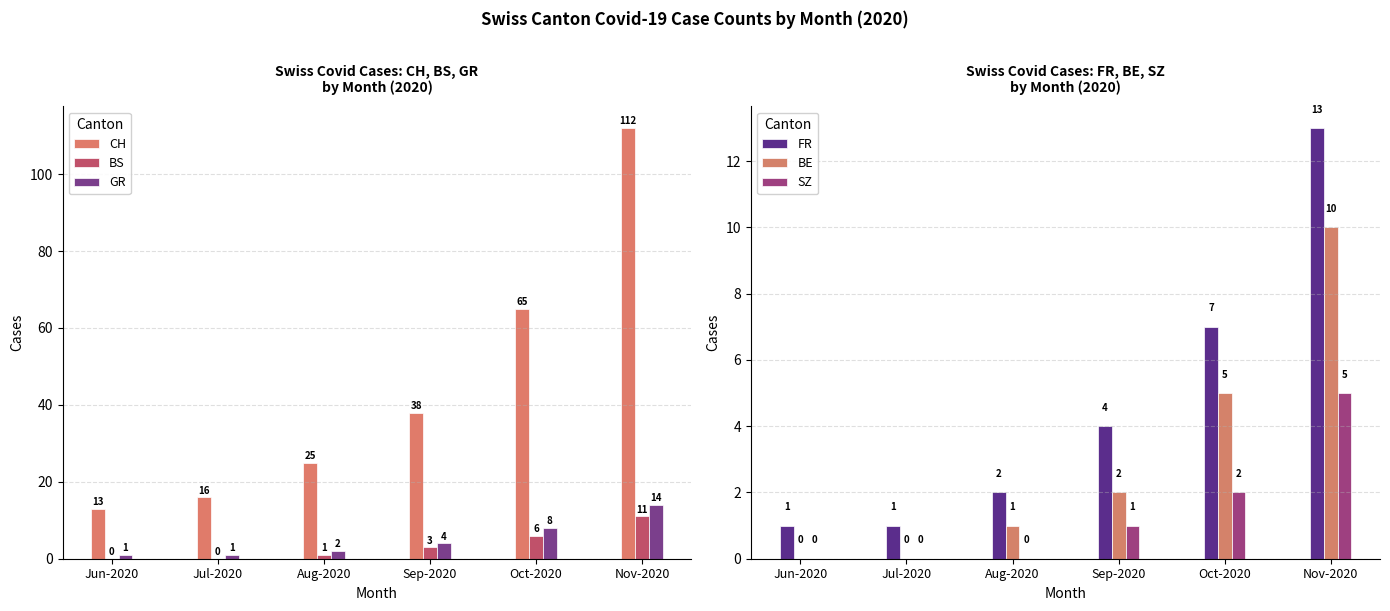

What are all the series names shown in the legend?

CH, BS, GR, FR, BE, SZ